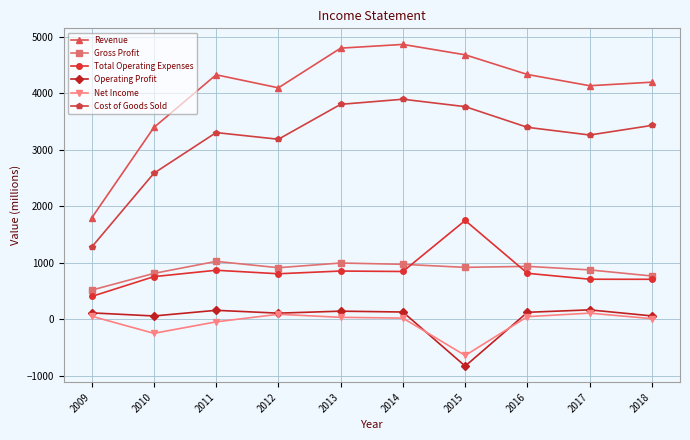

True or false: Operating Profit and Total Operating Expenses intersect in this chart.

False